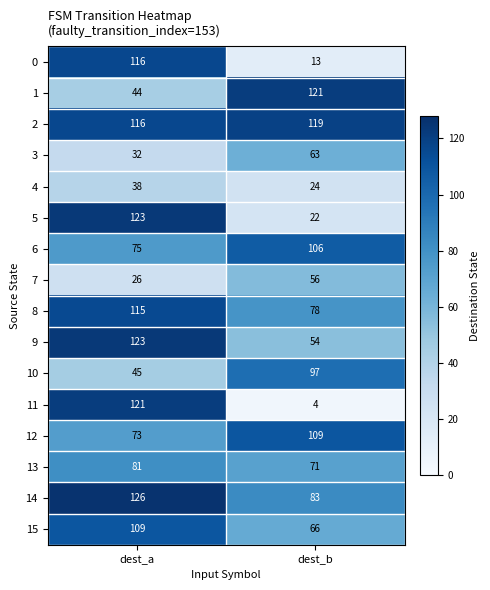

What is the maximum value shown in the chart?

126